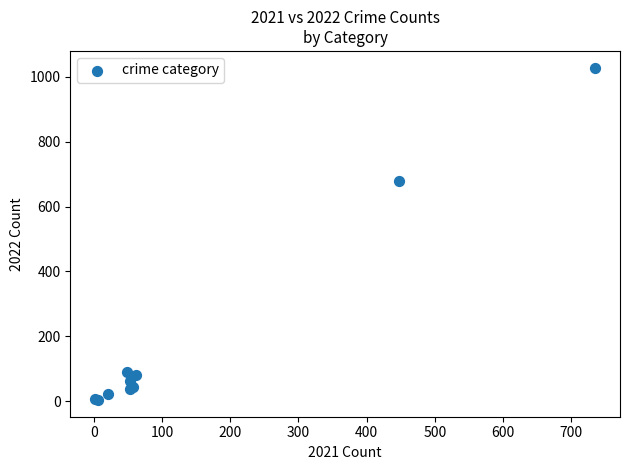

What Y value in the scatter plot is closest to 516?

680